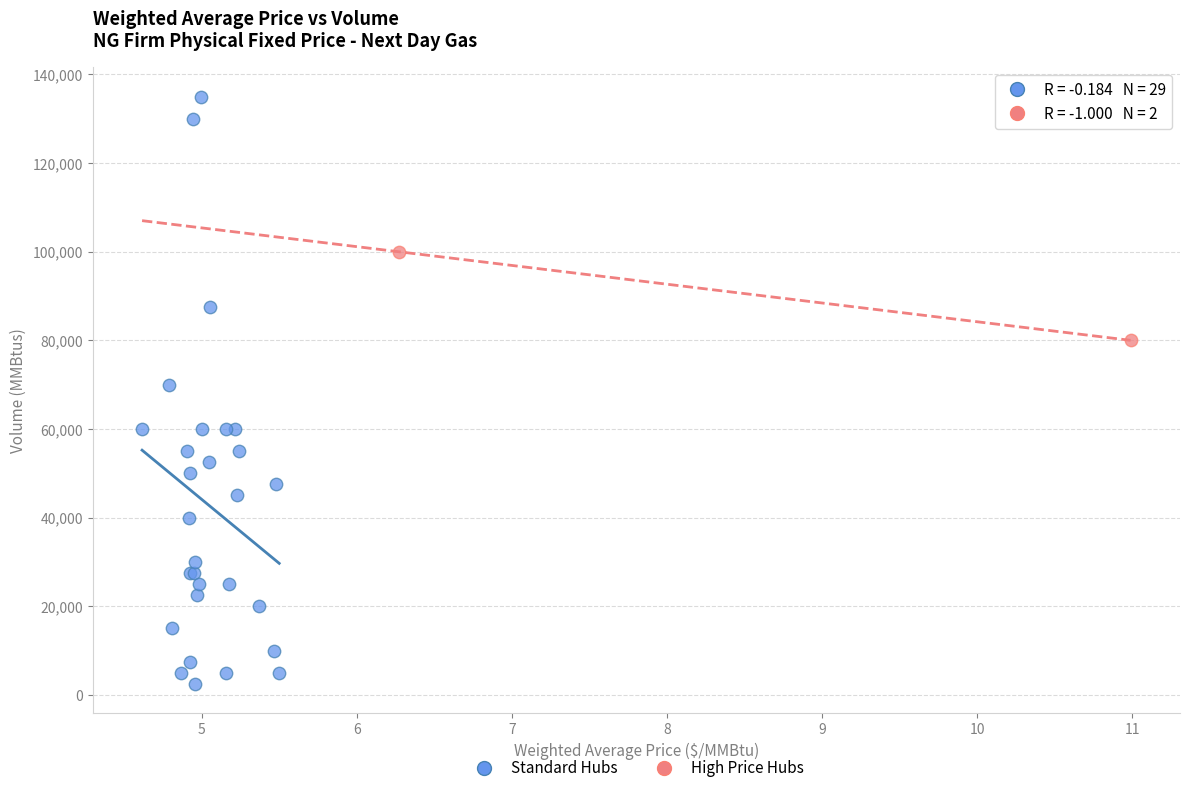

Which series has the widest spread of Y values?

Standard Hubs